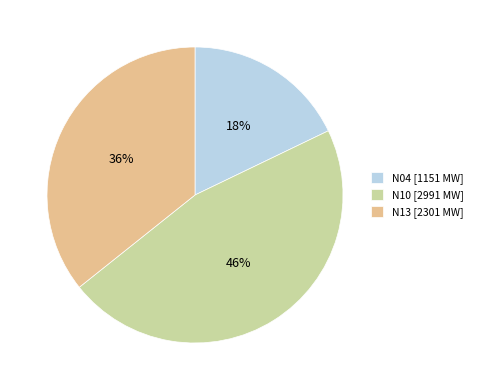

To the nearest percent, what portion does N04 represent?

18%